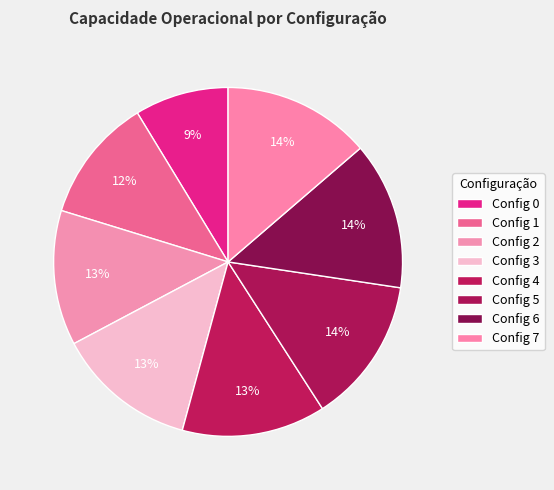

How many segments does this pie chart have?

8